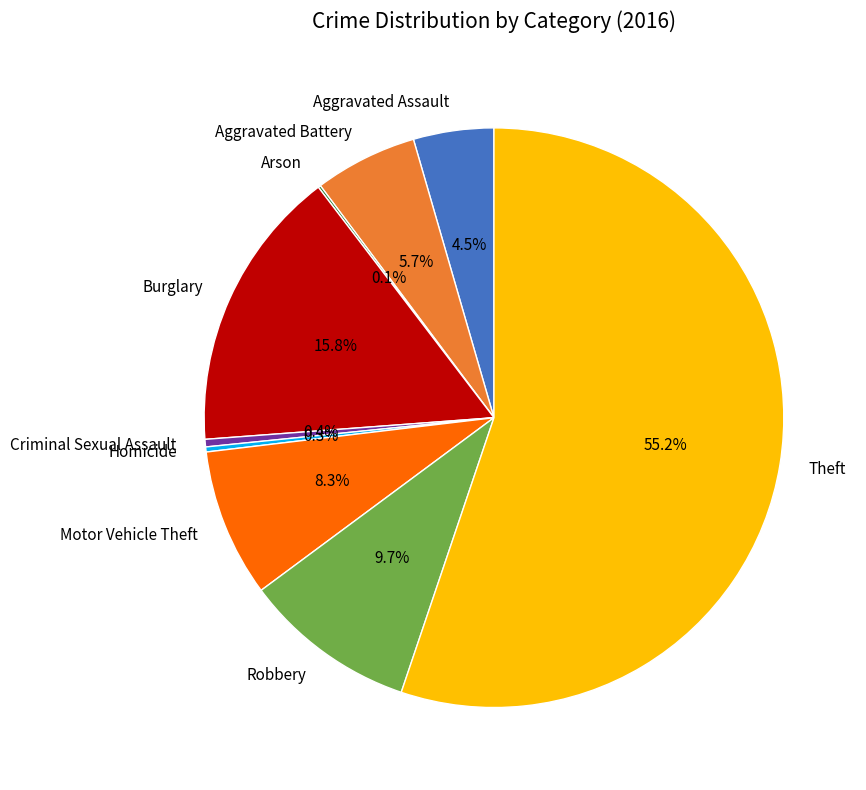

Which slice represents more than half of the pie?

Theft